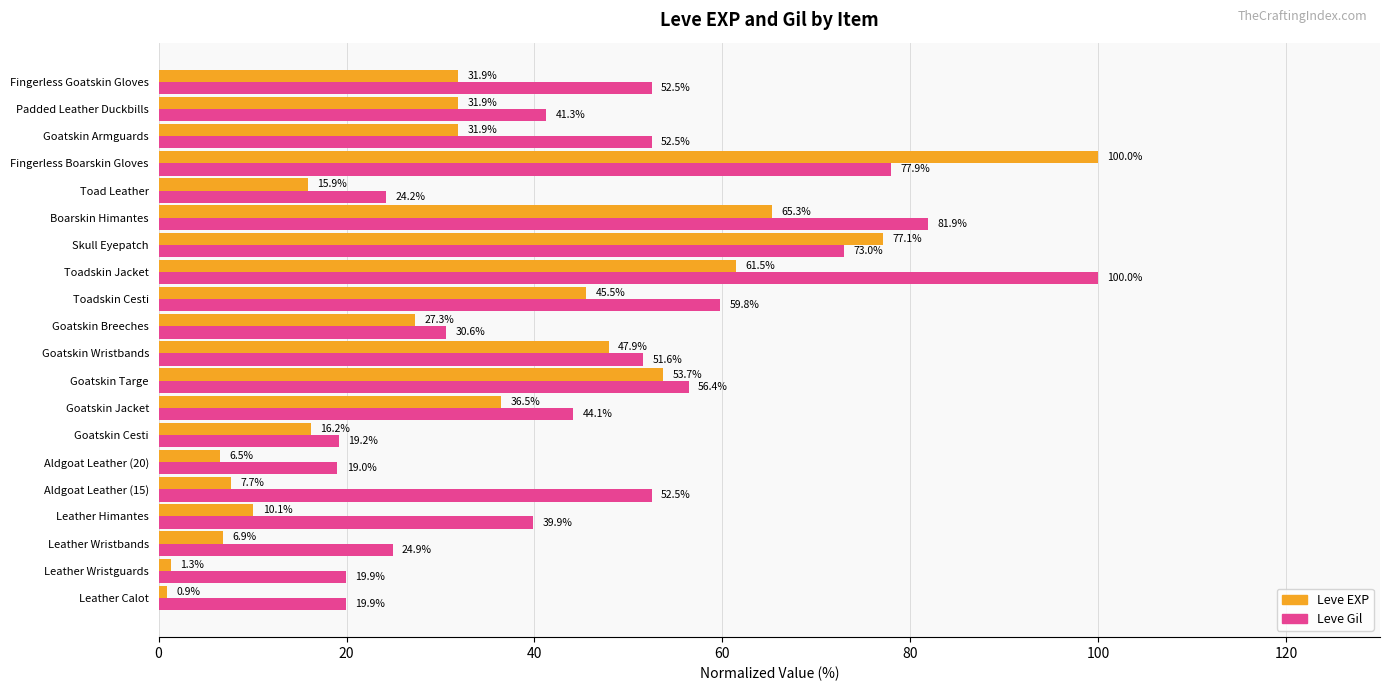

Which series has the largest total across all categories?

Leve Gil